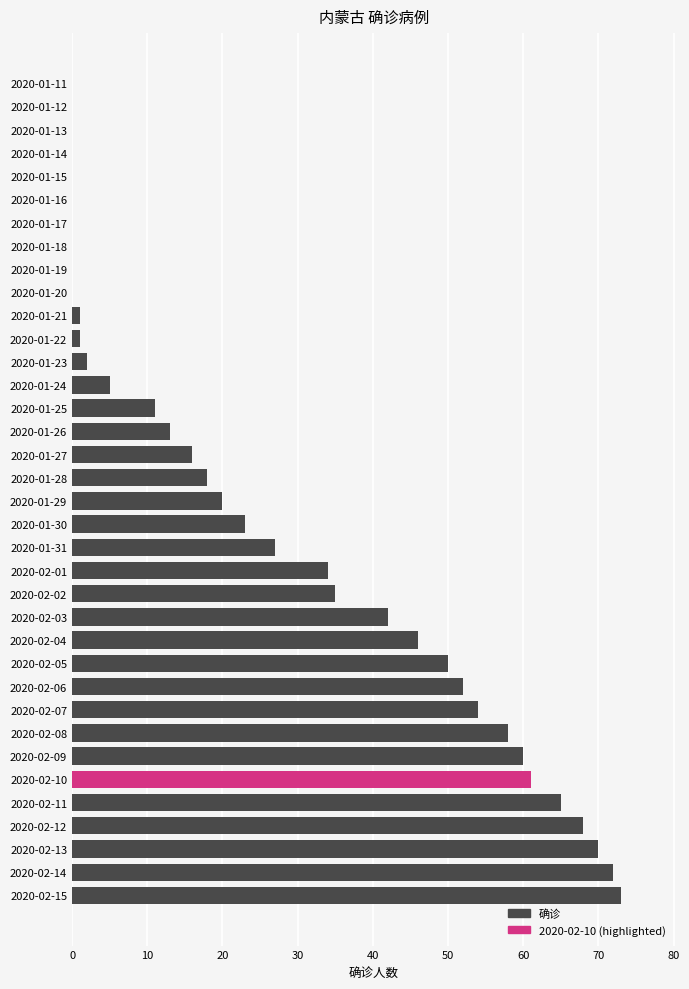

What is the sum of all values?

977